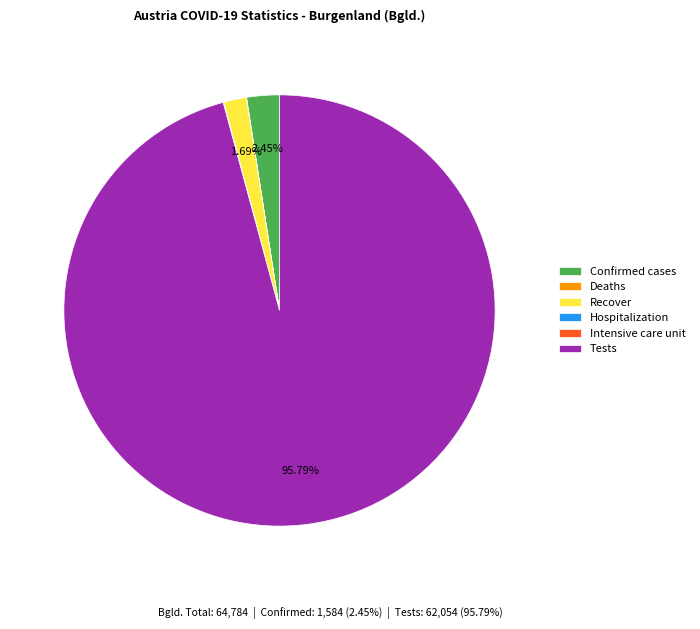

To the nearest percent, what is the average slice percentage?

17%